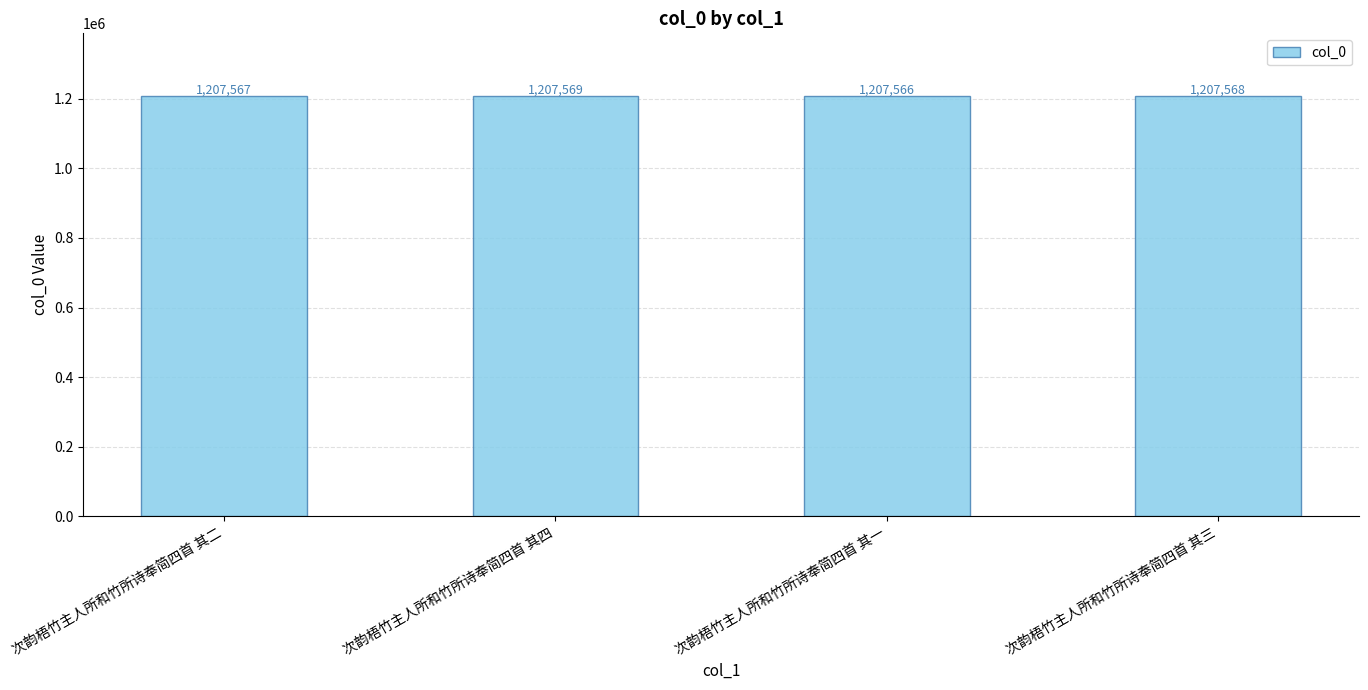

What is the average value?

1207568